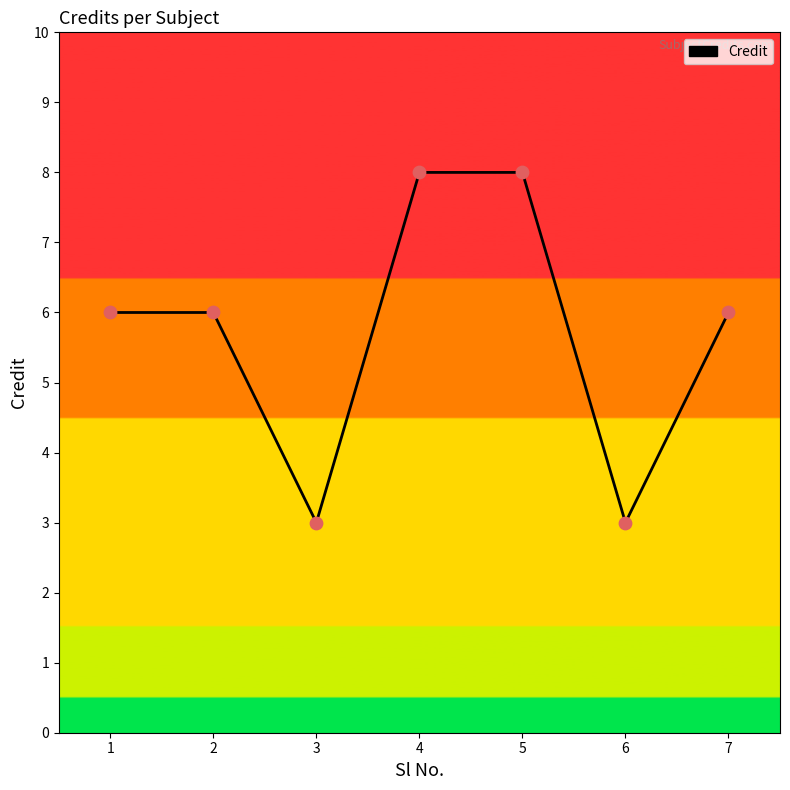

What is the ratio of the value at 6 to the value at 1?

0.5